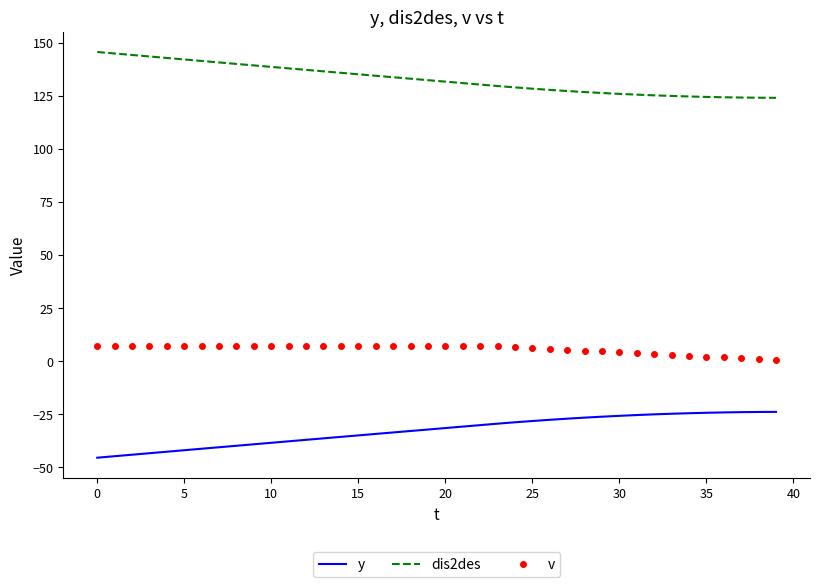

List the series in order of their overall mean, highest first.

dis2des, v, y